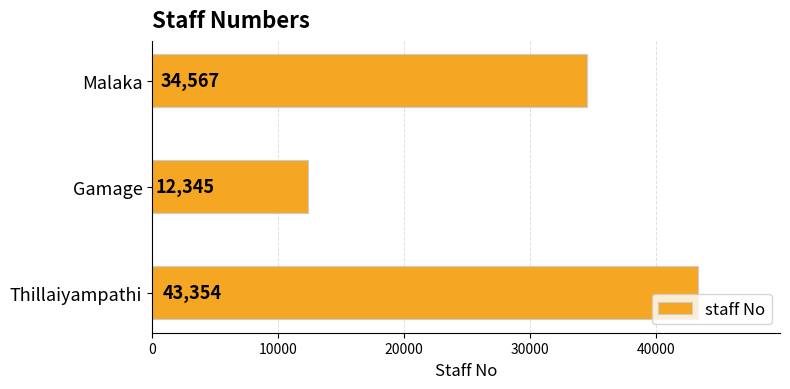

The chart shows a value of 8728 at Malaka. True or false?

False